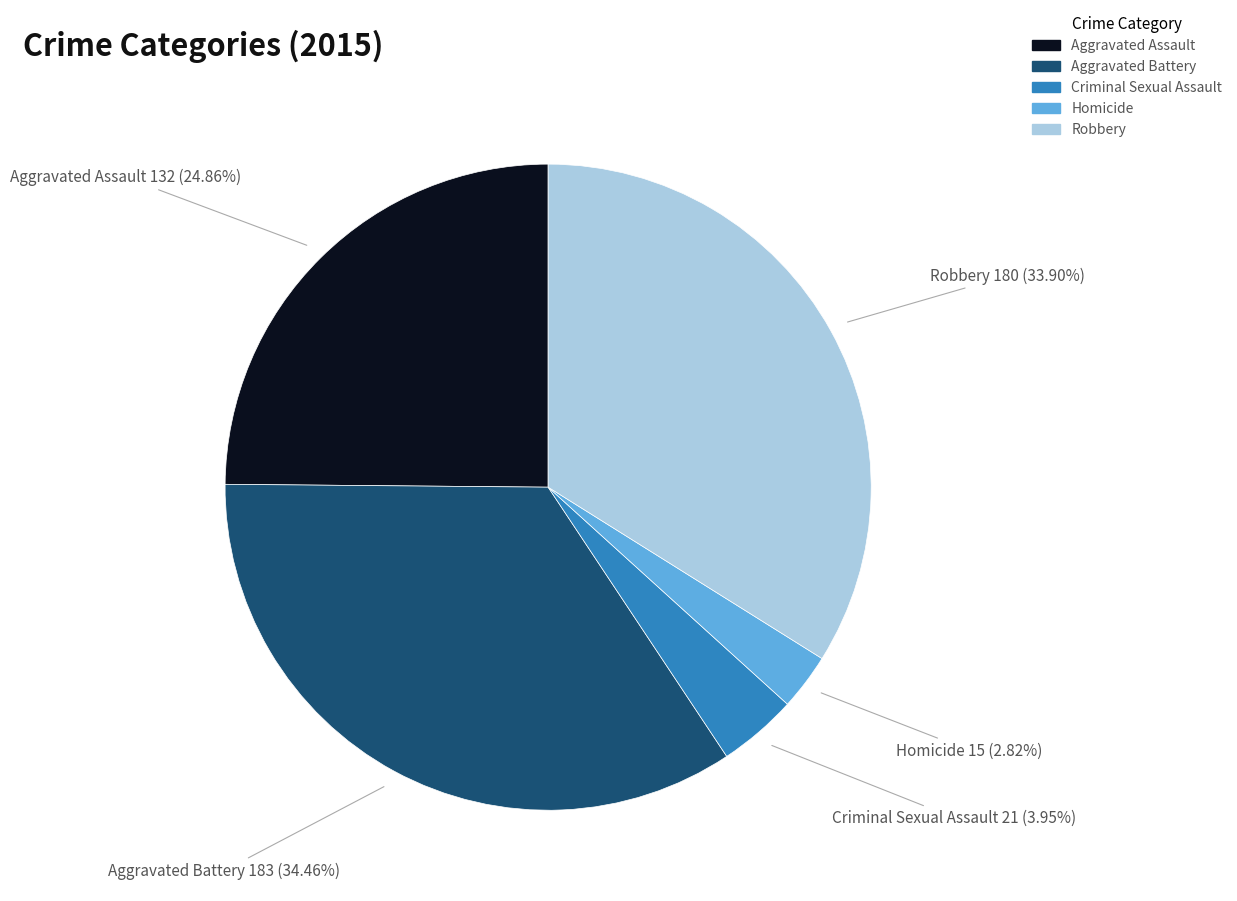

How many segments does this pie chart have?

5